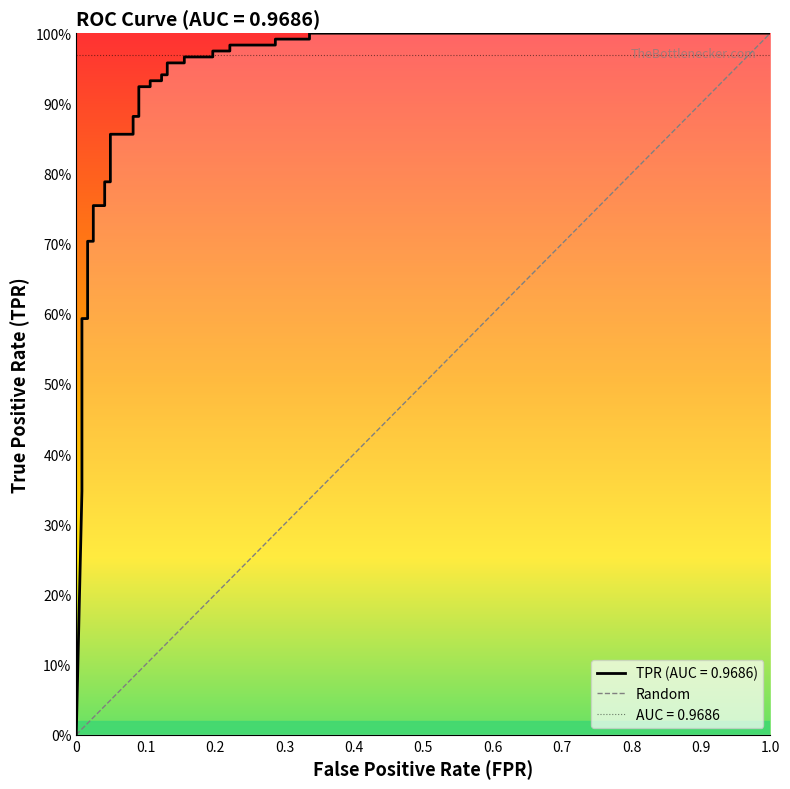

True or false: the data shows 0 at 0.

True